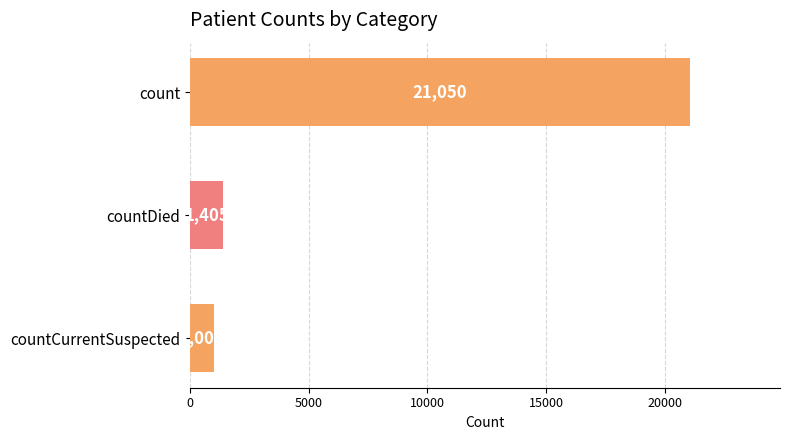

Reading top to bottom, transcribe all the data shown in this chart.

count=21050	countDied=1405	countCurrentSuspected=1006